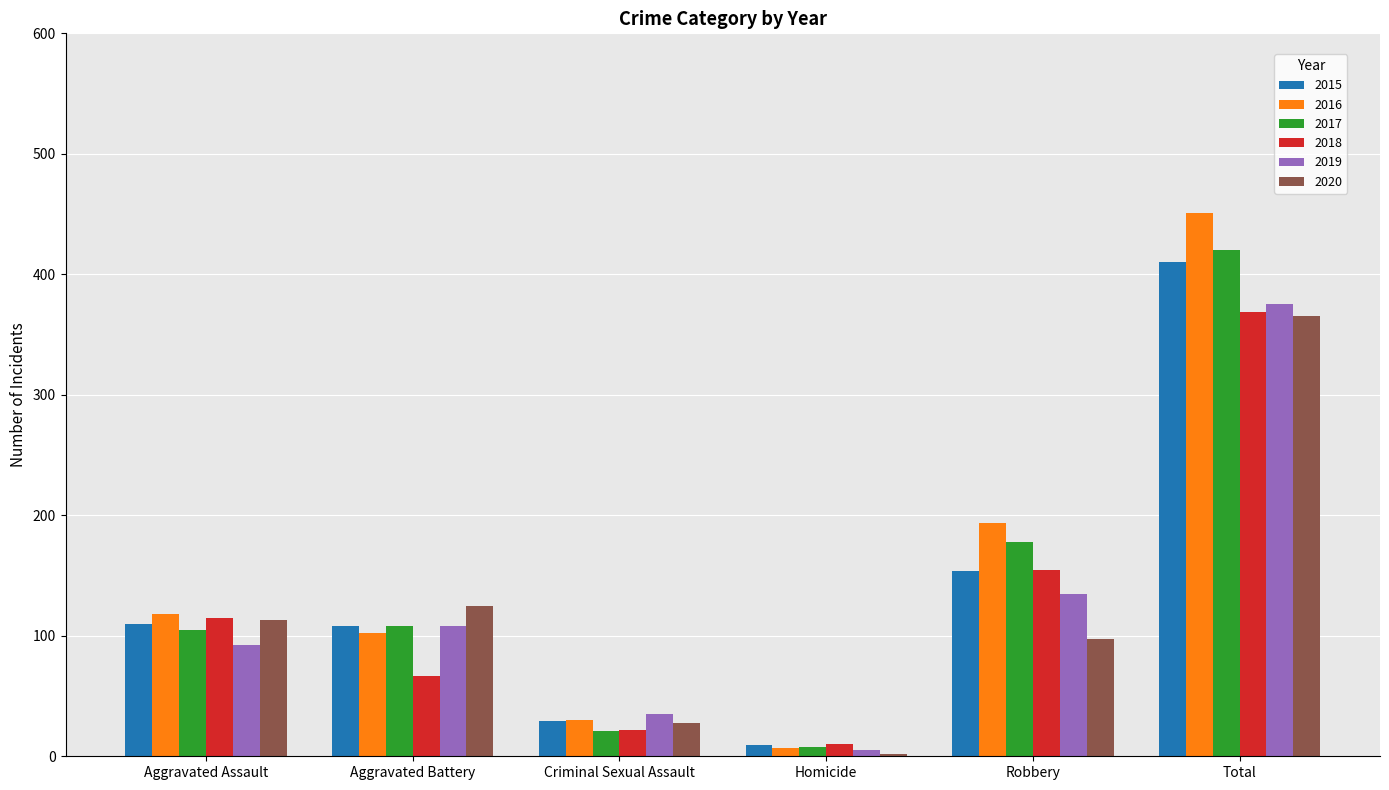

What is the greatest value displayed?

451